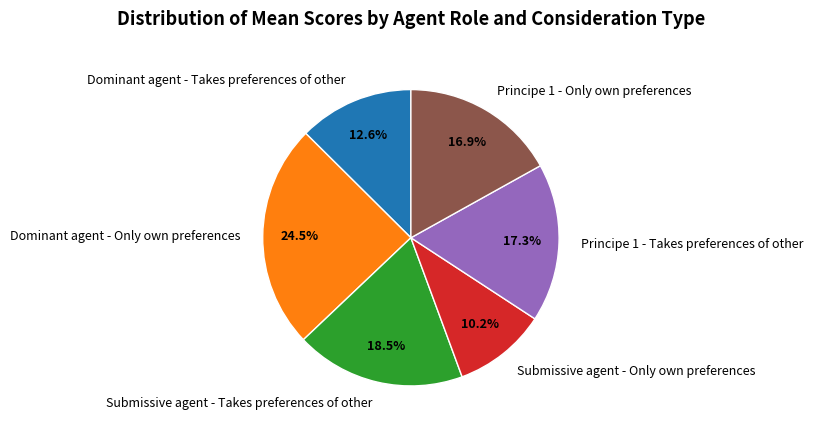

Does any single category account for the majority?

No